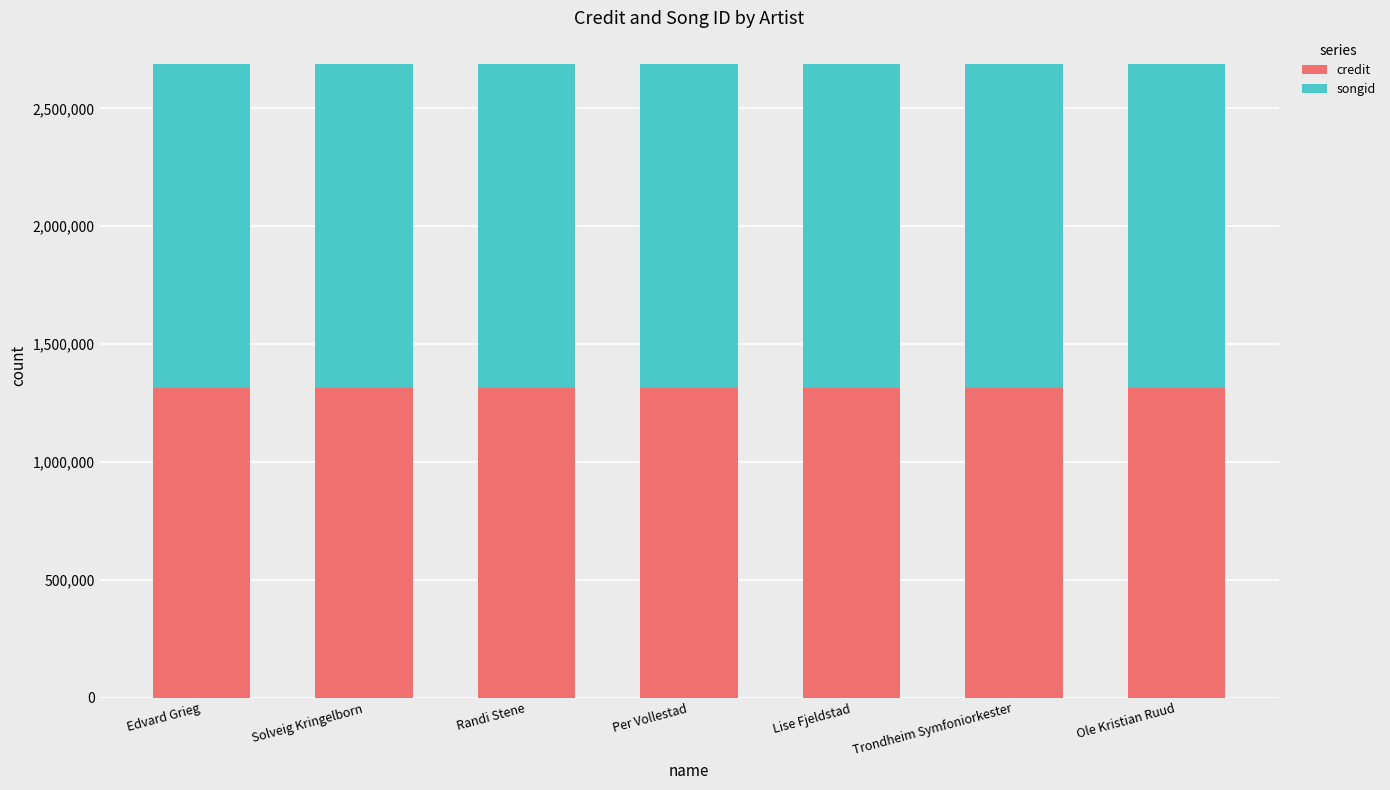

The value of credit at Ole Kristian Ruud is 1312810. True or false?

True